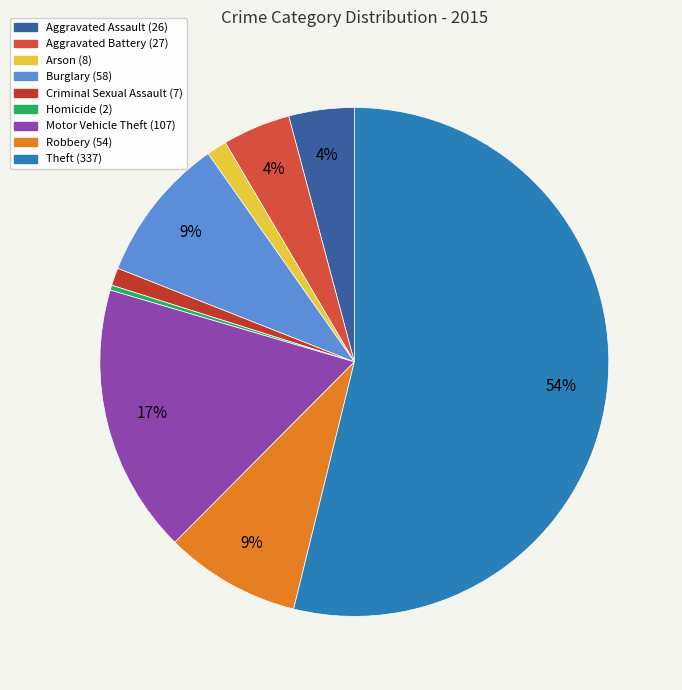

What percentage do Motor Vehicle Theft and Arson together represent?

18.4%